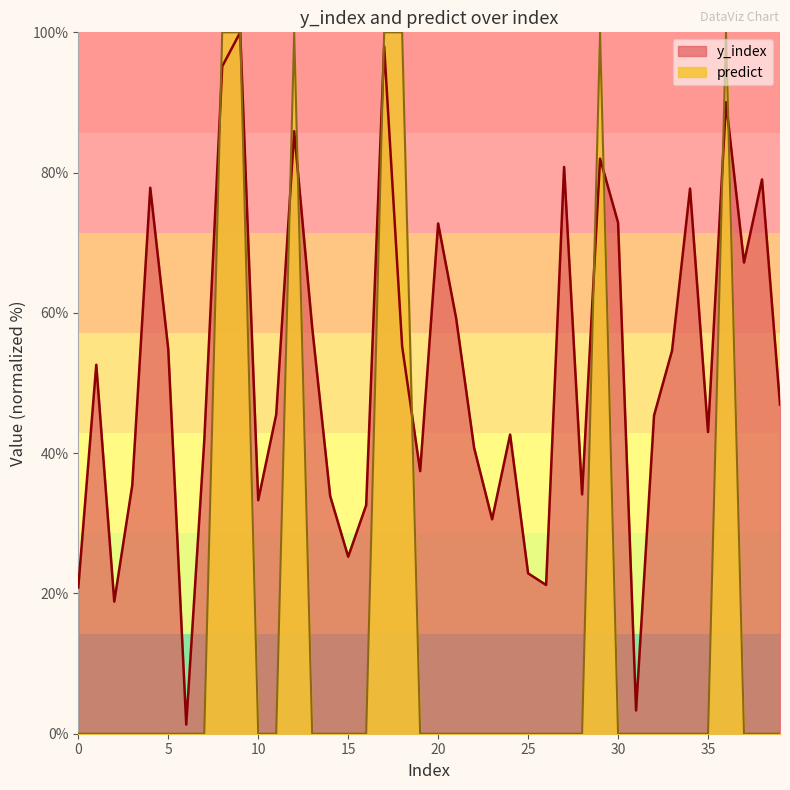

Does the chart have visible grid lines?

No